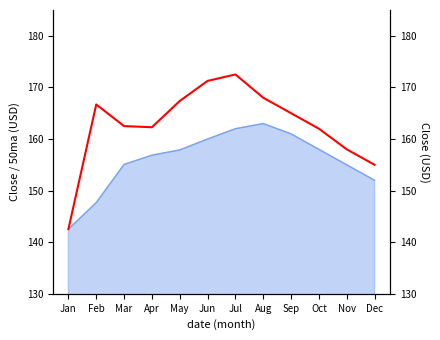

The value at Jul is 172.5. True or false?

True